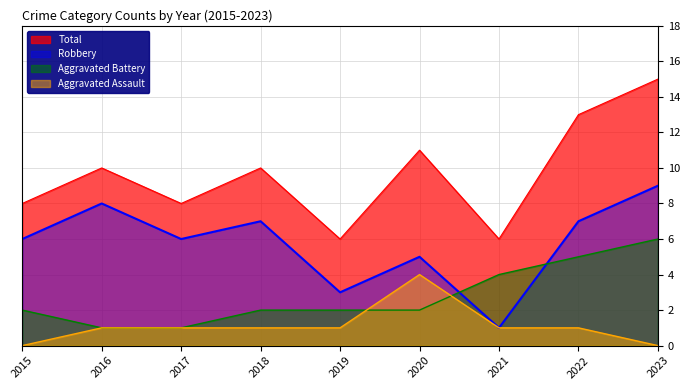

Which series has the largest range (max minus min)?

Total